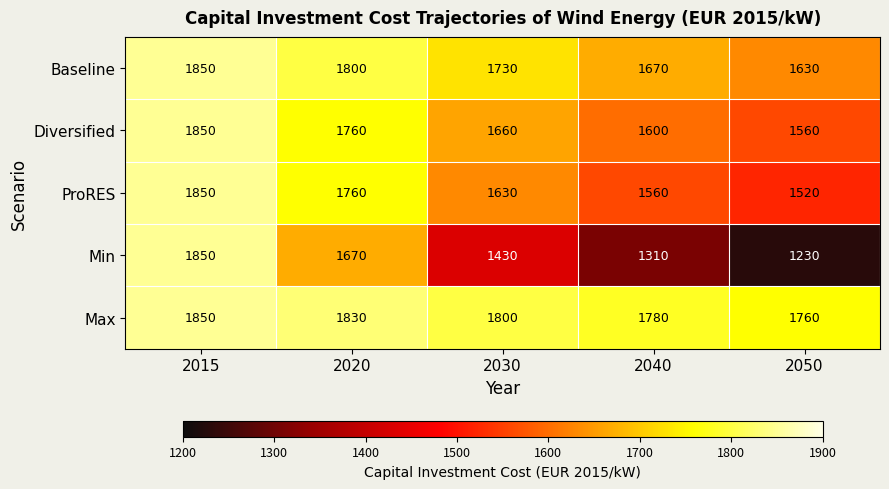

At how many categories does at least one series exceed 1410?

5